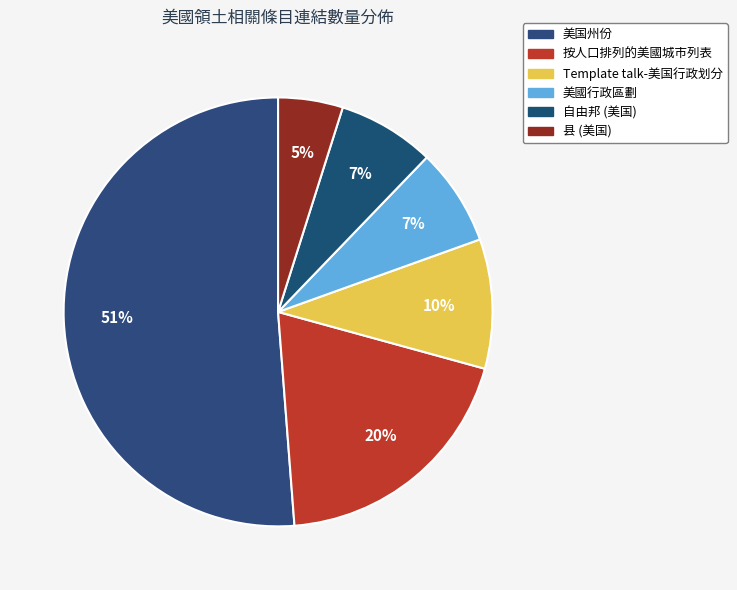

Count the number of slices in the pie.

6